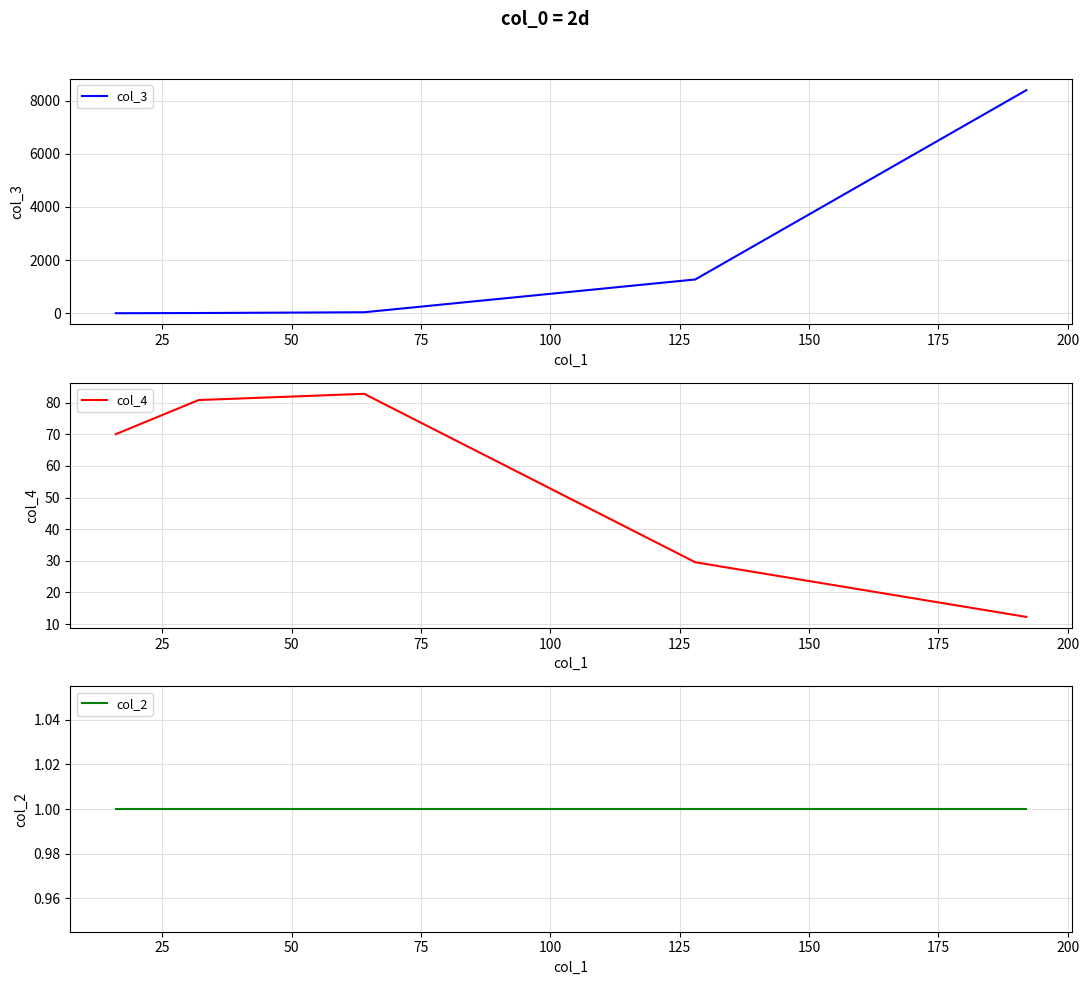

Which series has the largest range (max minus min)?

col_3